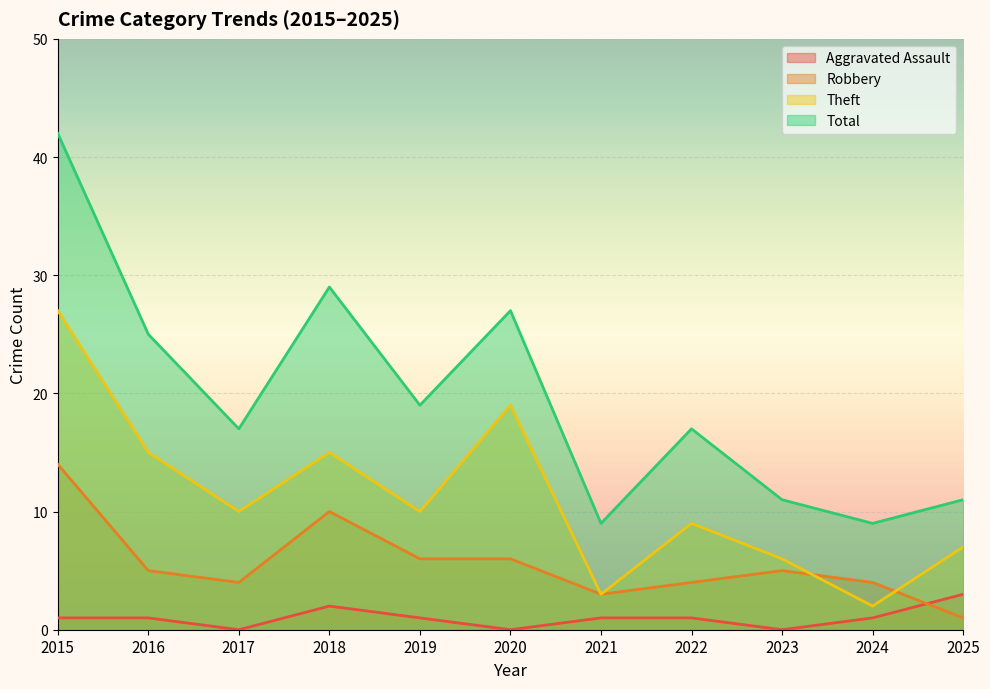

The value of Theft at 2022 is 9. True or false?

True